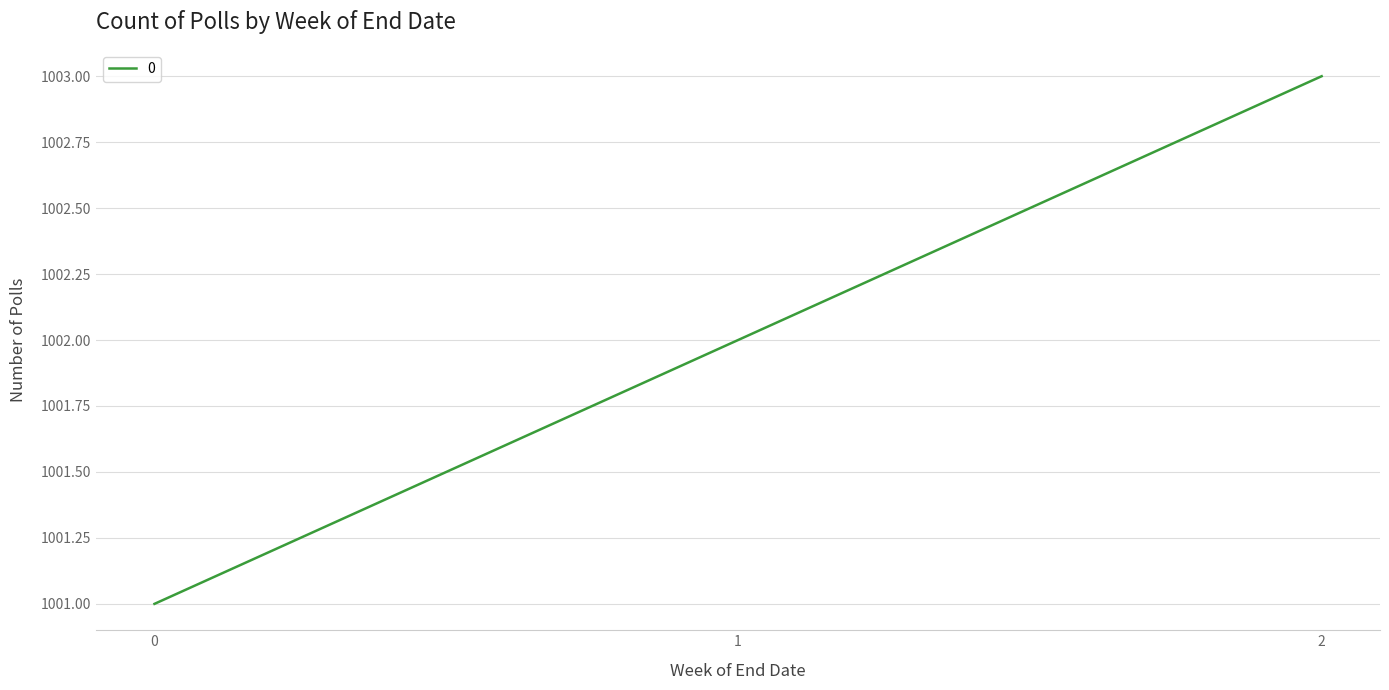

What value does the data have at 2?

1003